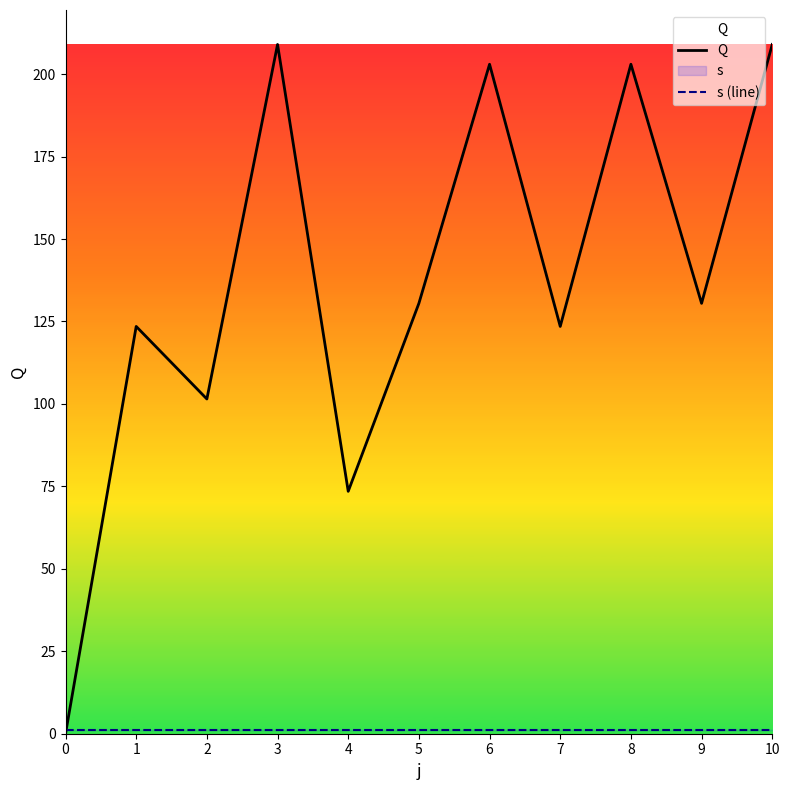

Reading left to right, transcribe all the data shown in this chart.

Q: 0.0	123.5	101.5	209.0	73.5	130.5	203.0	123.5	203.0	130.5	209.0
s (line): 1.0	1.0	1.0	1.0	1.0	1.0	1.0	1.0	1.0	1.0	1.0